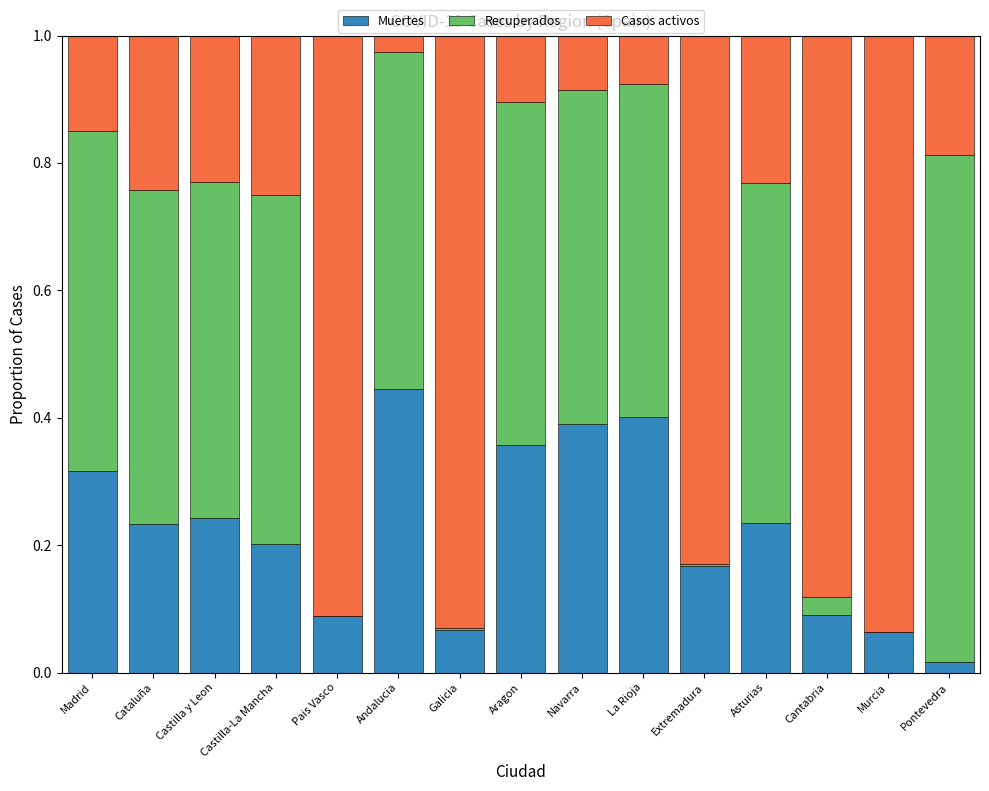

At which label does Muertes reach its peak?

Andalucia